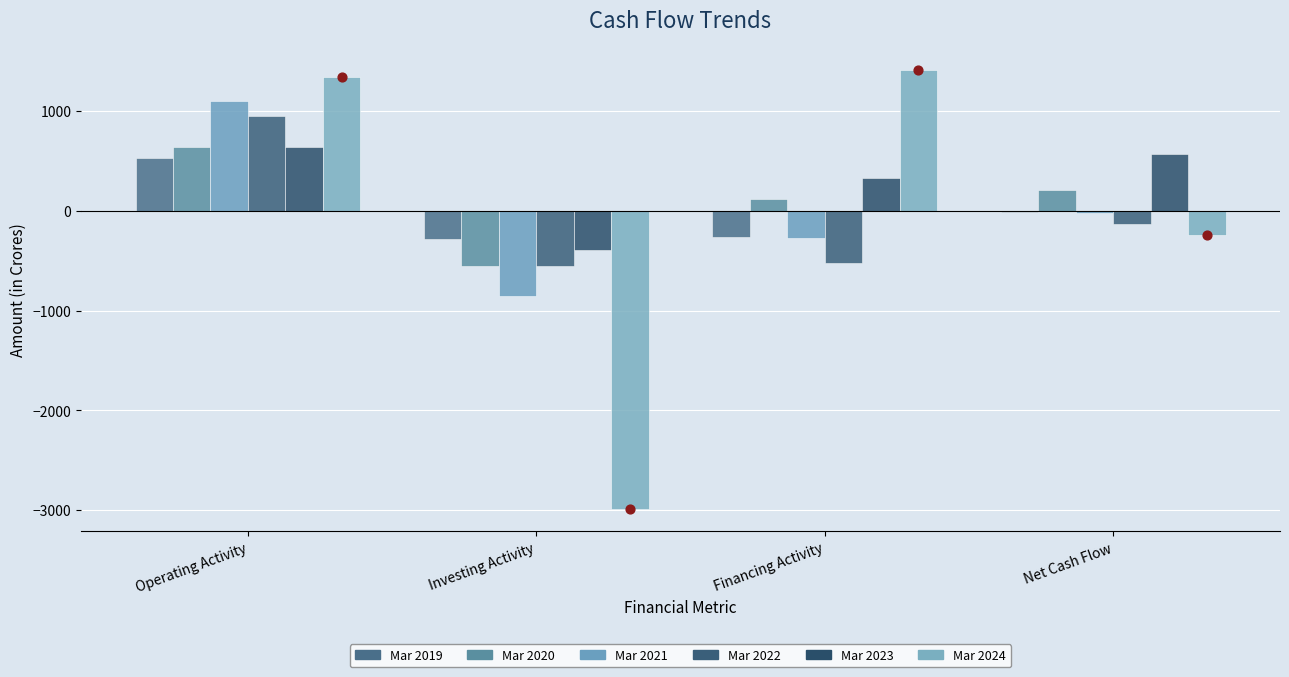

What are all the series names shown in the legend?

Mar 2019, Mar 2020, Mar 2021, Mar 2022, Mar 2023, Mar 2024